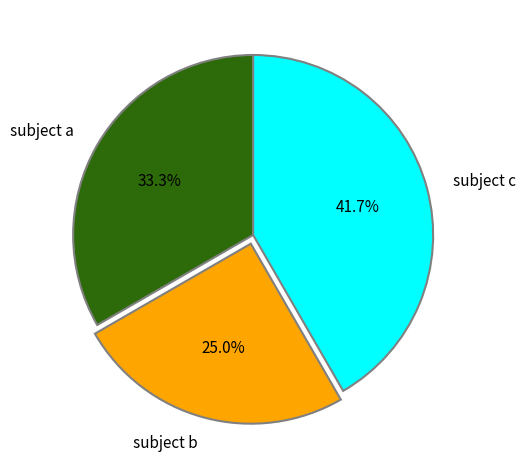

Does any single category account for the majority?

No